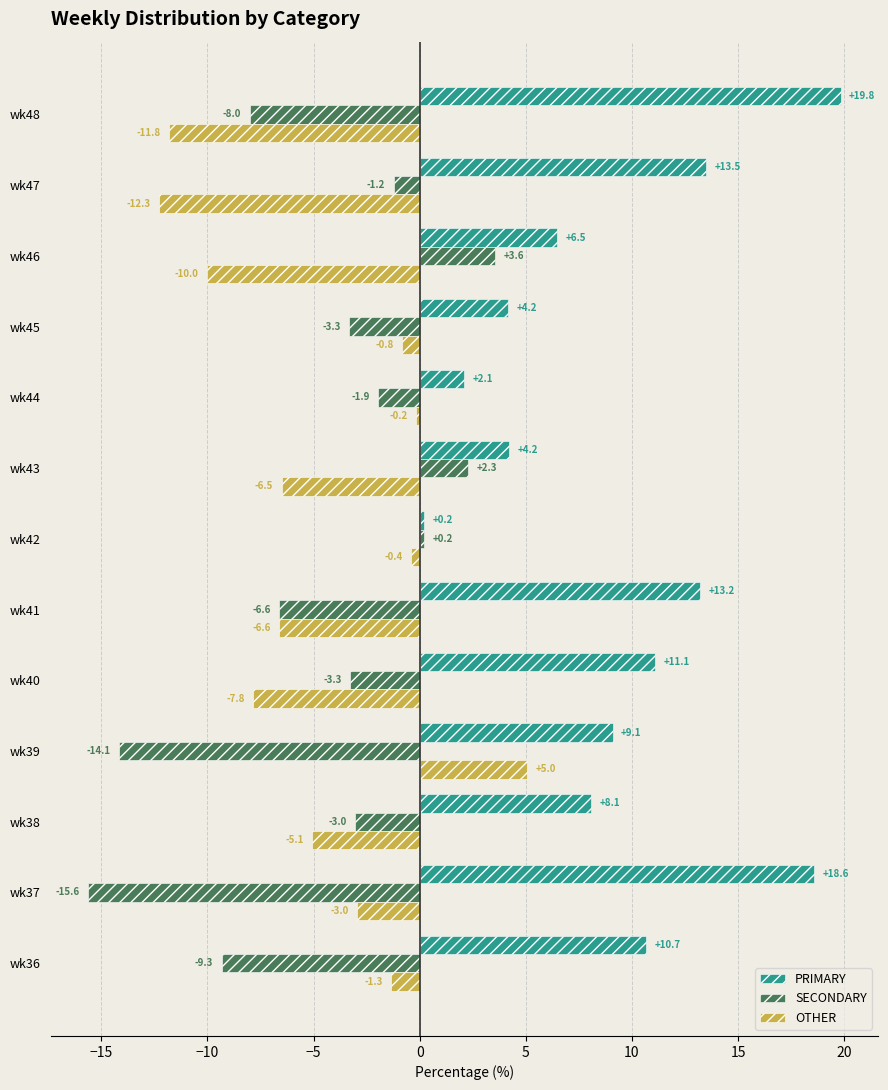

At which label is OTHER closest to -3?

wk37